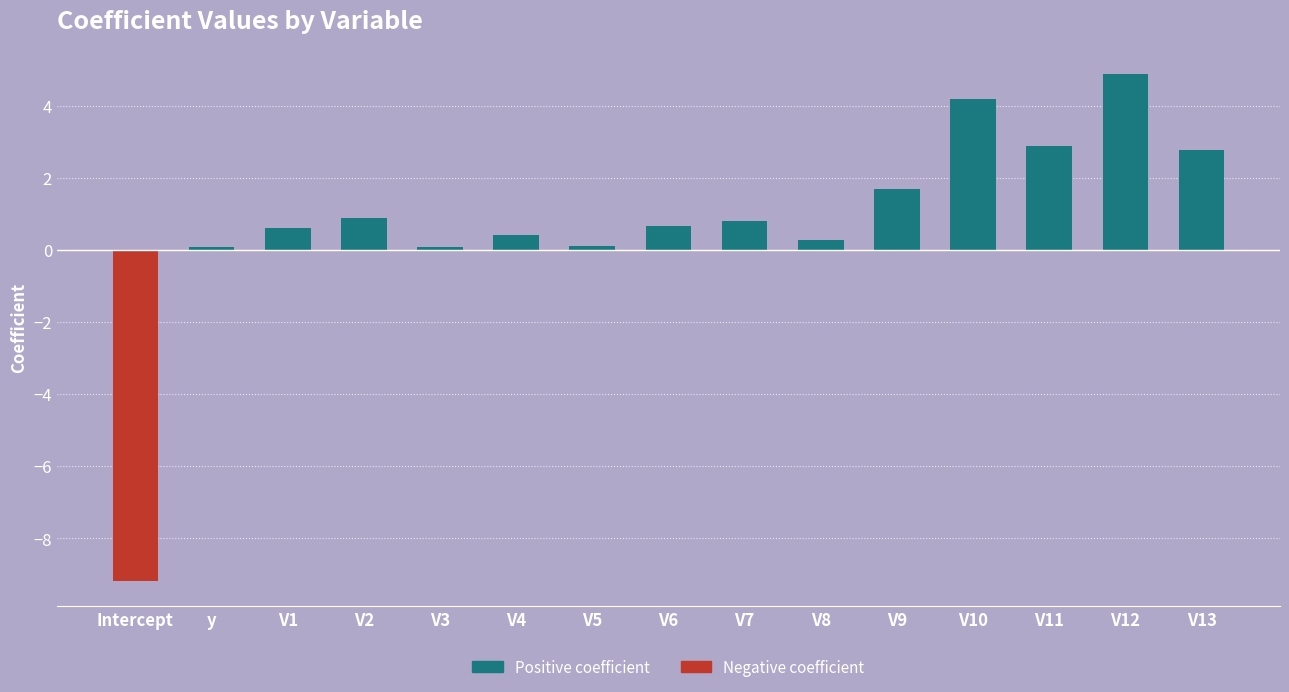

Reading left to right, transcribe all the data shown in this chart.

Positive coefficient: Intercept=0.0	y=0.1	V1=0.6	V2=0.9	V3=0.1	V4=0.4	V5=0.1	V6=0.7	V7=0.8	V8=0.3	V9=1.7	V10=4.2	V11=2.9	V12=4.9	V13=2.8
Negative coefficient: Intercept=-9.2	y=0.0	V1=0.0	V2=0.0	V3=0.0	V4=0.0	V5=0.0	V6=0.0	V7=0.0	V8=0.0	V9=0.0	V10=0.0	V11=0.0	V12=0.0	V13=0.0